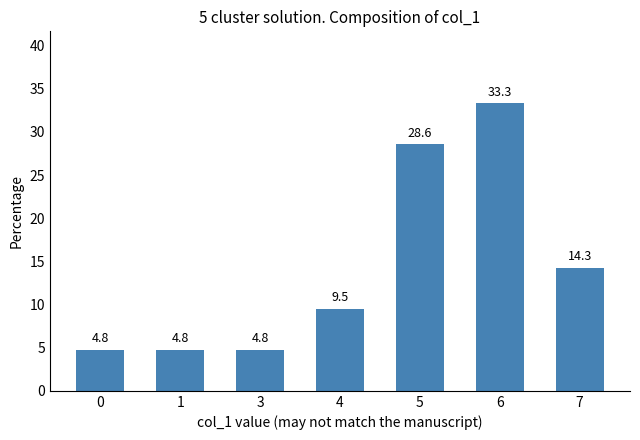

Which category has the highest value across all series?

6